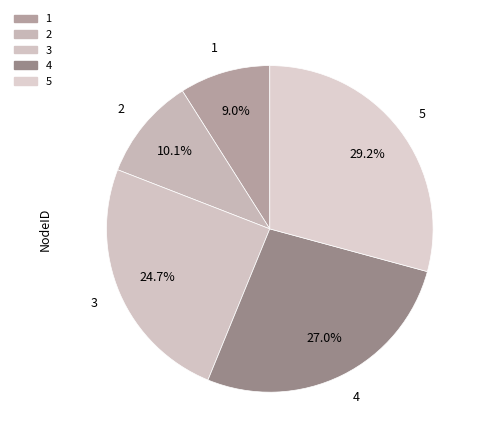

What is the change in value from 1 to 3?

+14